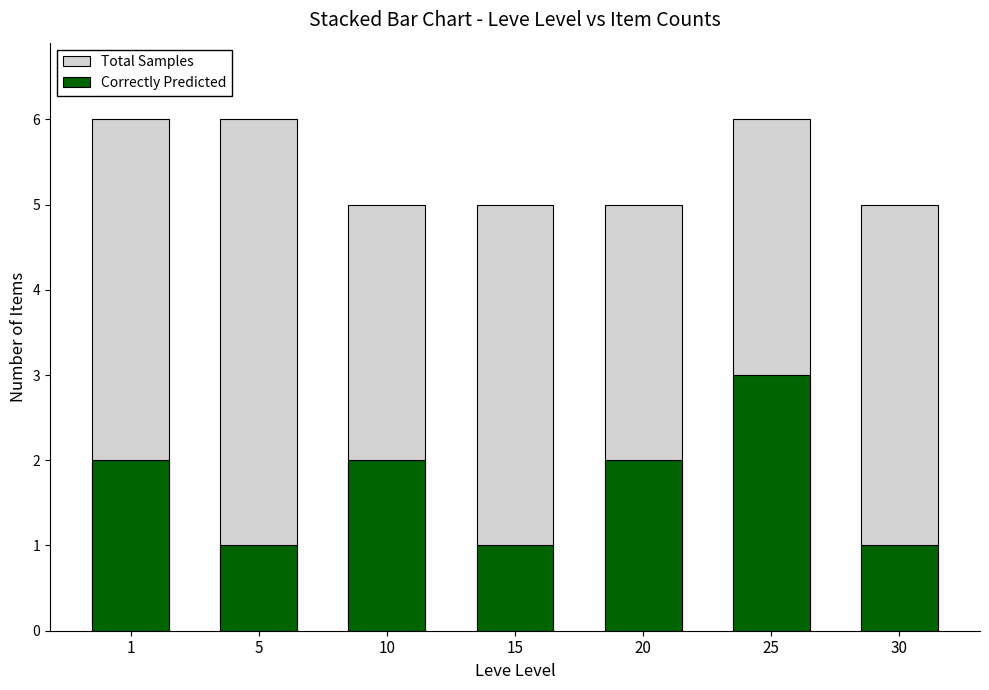

How many data points does each series have?

7